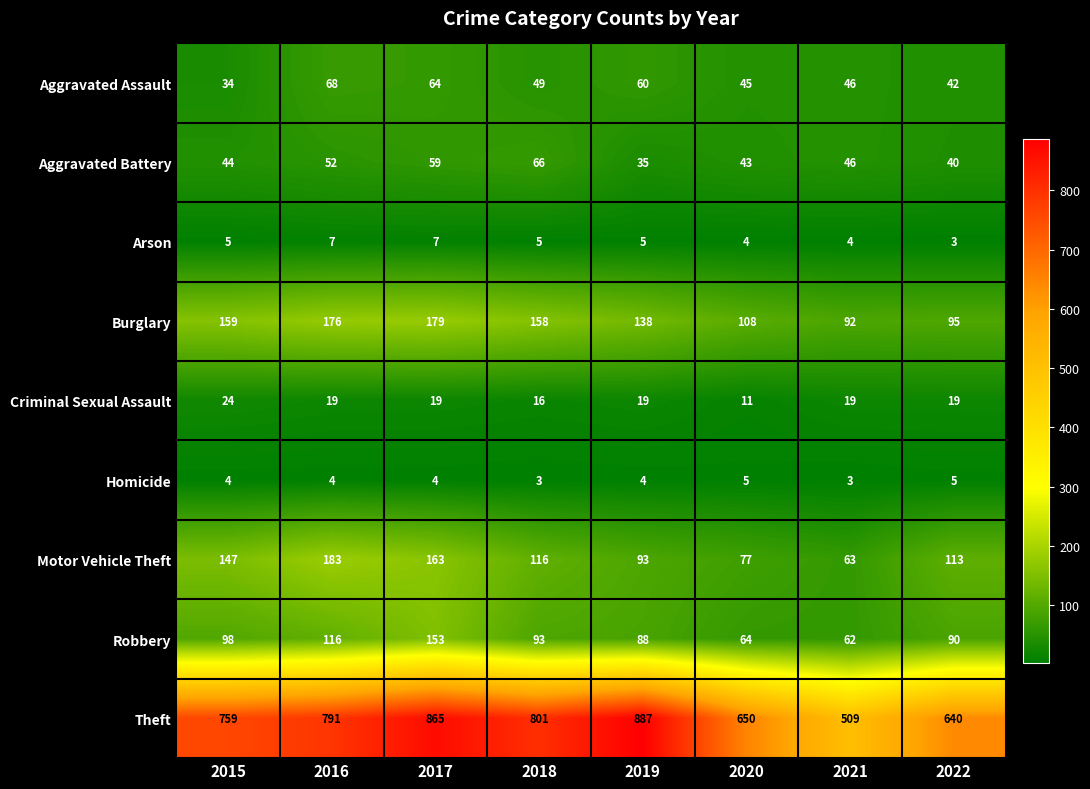

What is the approximate value of Aggravated Battery at 2018?

66